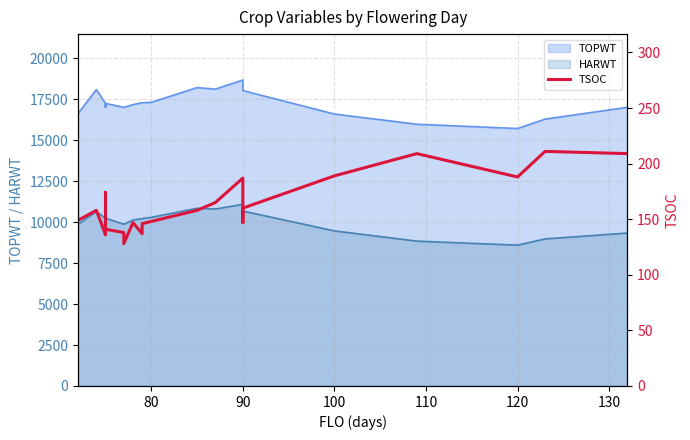

True or false: the data has more than 1 interior local peaks.

True